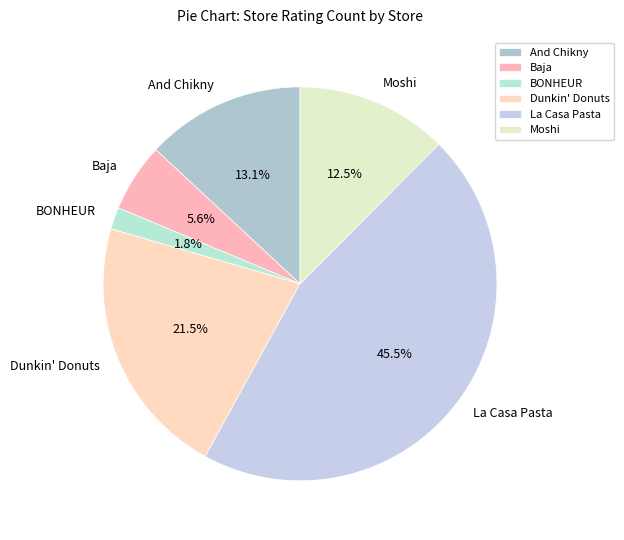

What portion of the pie excludes Baja?

94.4%